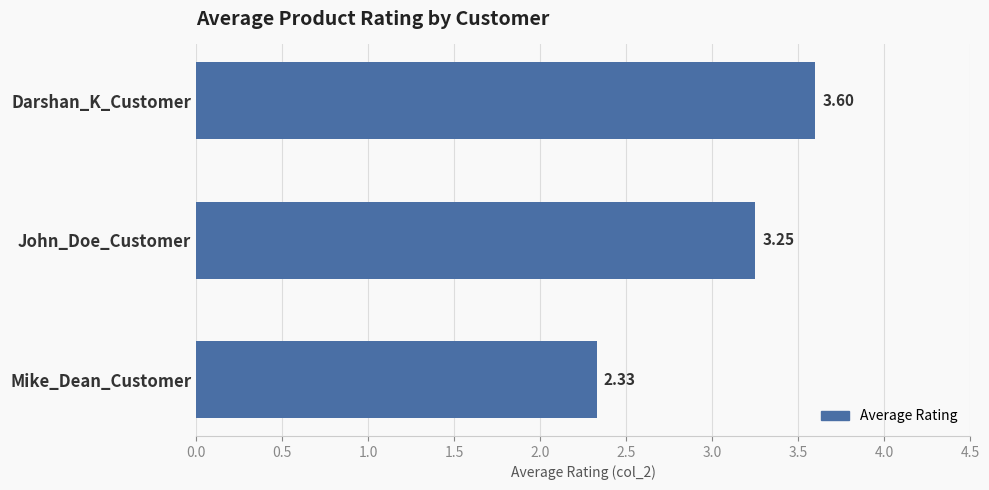

Are the bars grouped side by side (vs. stacked)?

No